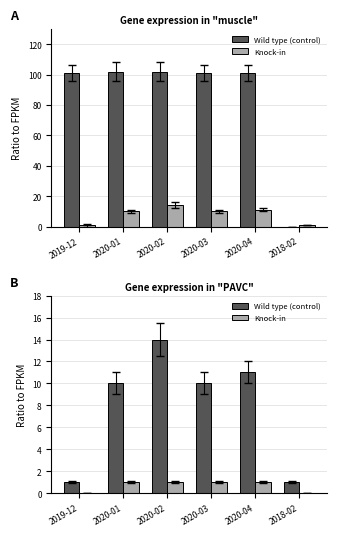

How many categories are shown in the chart?

6